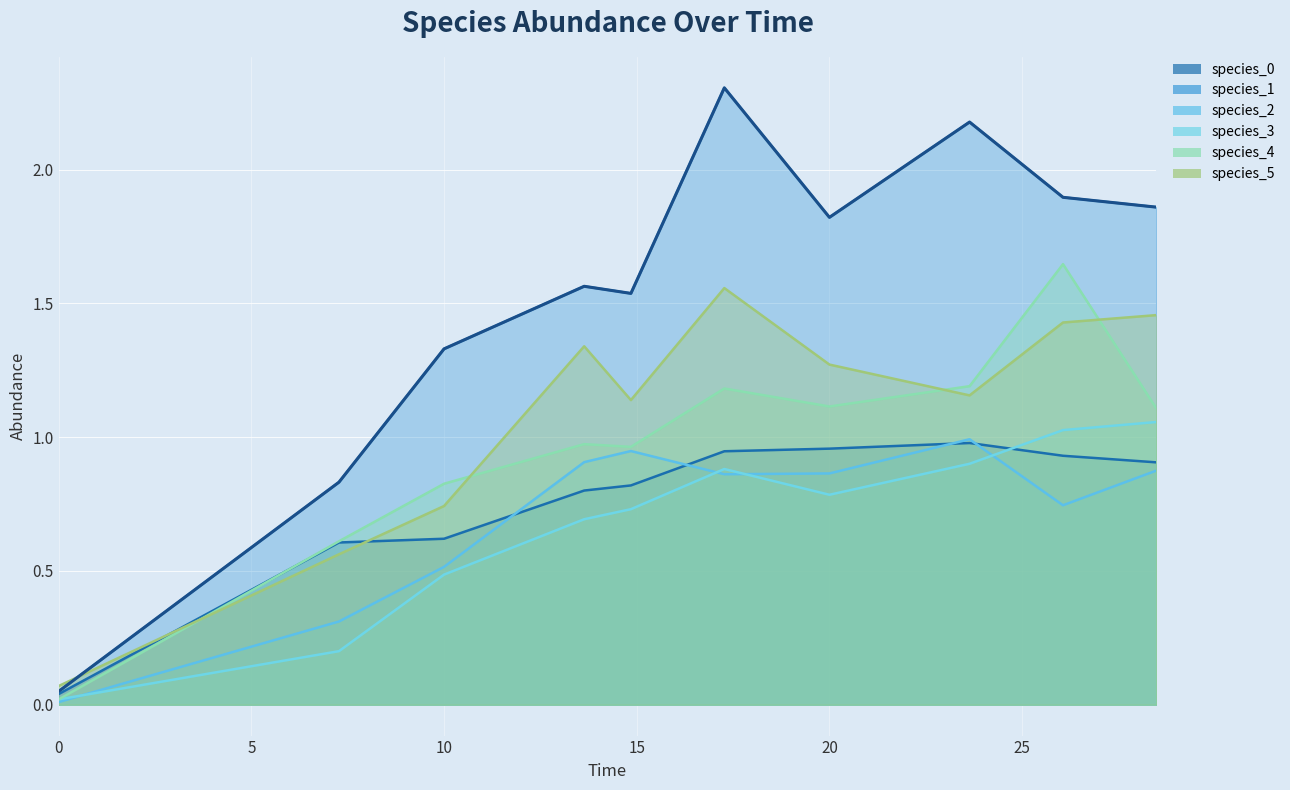

What is the difference between the maximum and minimum values in the species_5 series?

1.5